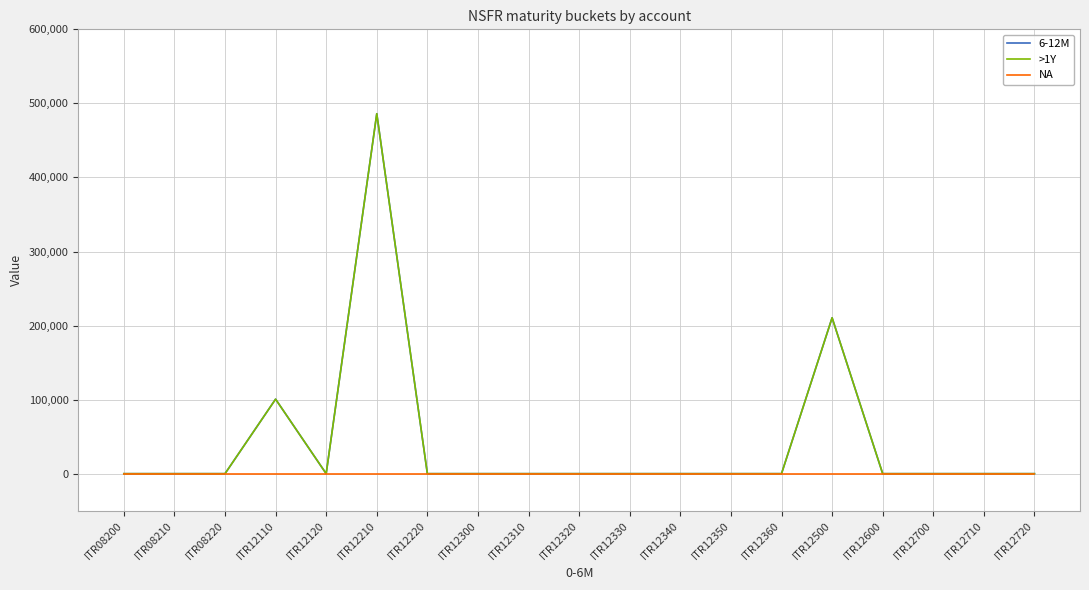

Is this an area chart (filled region under the line)?

No